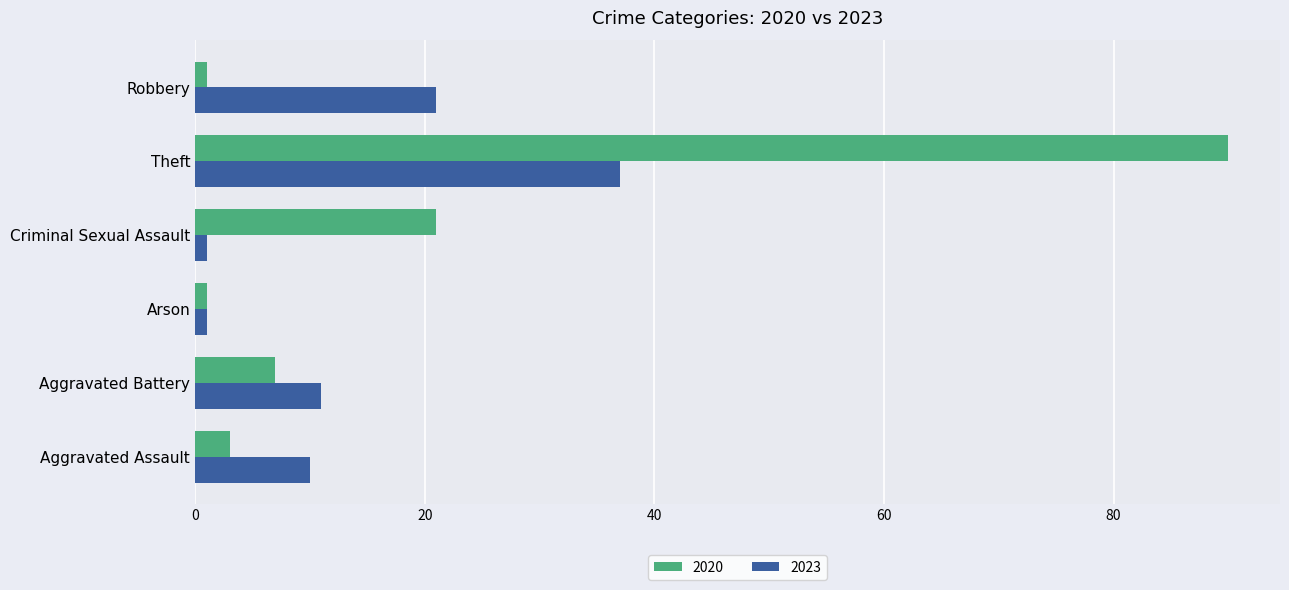

What is the lowest value of the 2020 series?

1